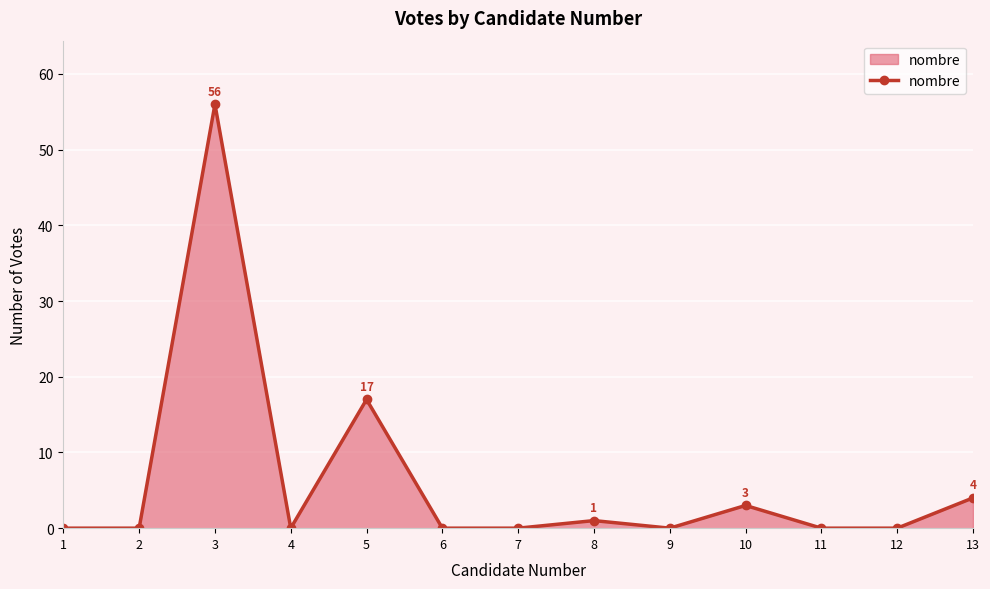

What is the change in value from 8 to 12?

-1